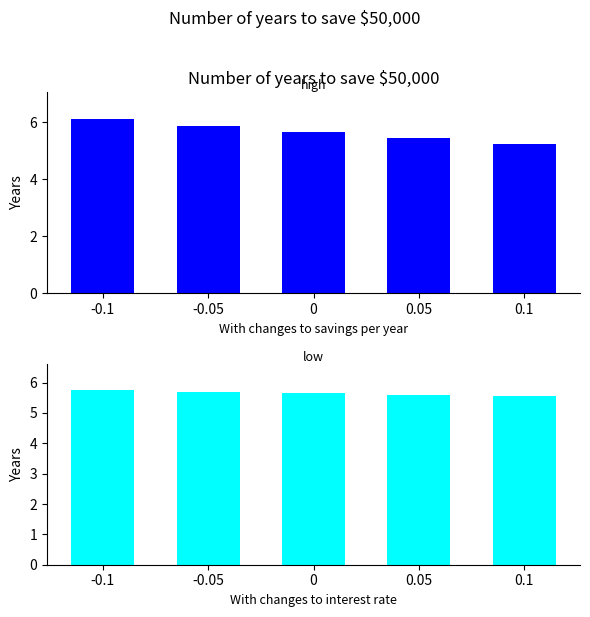

Reading left to right, what are all the values shown in this chart?

With changes to savings per year (A): 6.1	5.9	5.7	5.4	5.3
With changes to interest rate (i): 5.8	5.7	5.7	5.6	5.6